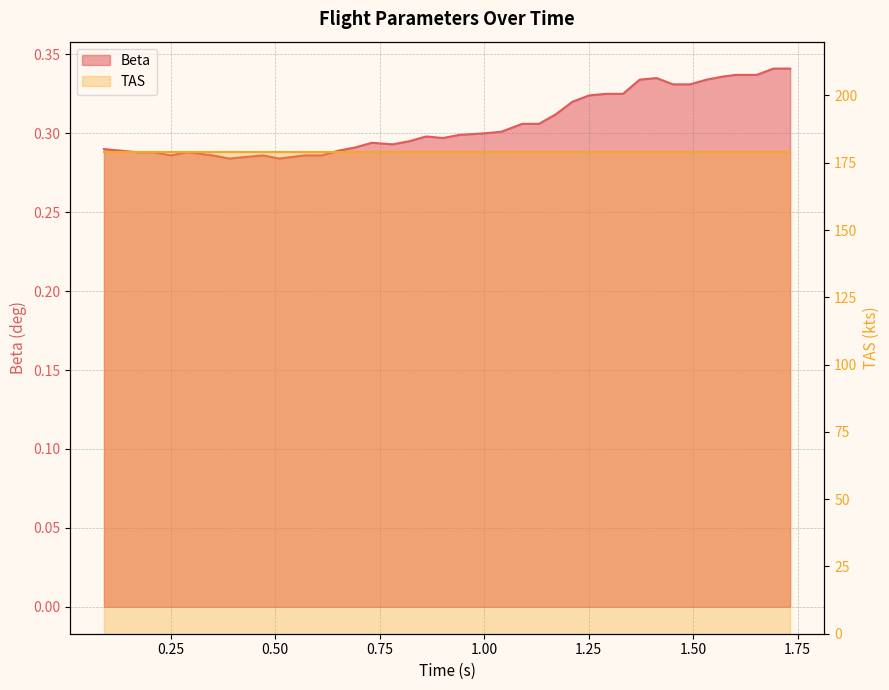

What is the approximate value at 1.50?

0.3